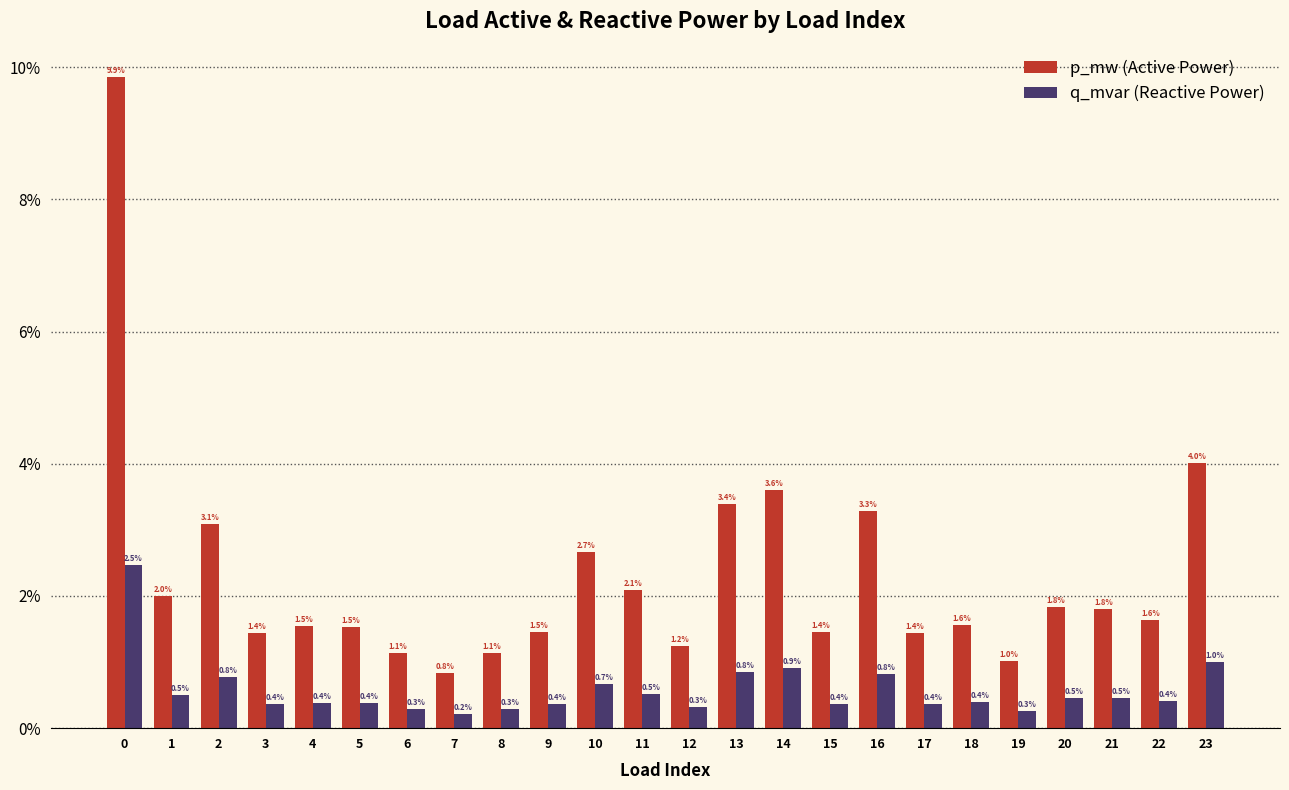

Reading left to right, list all the values displayed in this chart.

p_mw: 0=0.1	1=0.0	2=0.0	3=0.0	4=0.0	5=0.0	6=0.0	7=0.0	8=0.0	9=0.0	10=0.0	11=0.0	12=0.0	13=0.0	14=0.0	15=0.0	16=0.0	17=0.0	18=0.0	19=0.0	20=0.0	21=0.0	22=0.0	23=0.0
q_mvar: 0=0.0	1=0.0	2=0.0	3=0.0	4=0.0	5=0.0	6=0.0	7=0.0	8=0.0	9=0.0	10=0.0	11=0.0	12=0.0	13=0.0	14=0.0	15=0.0	16=0.0	17=0.0	18=0.0	19=0.0	20=0.0	21=0.0	22=0.0	23=0.0